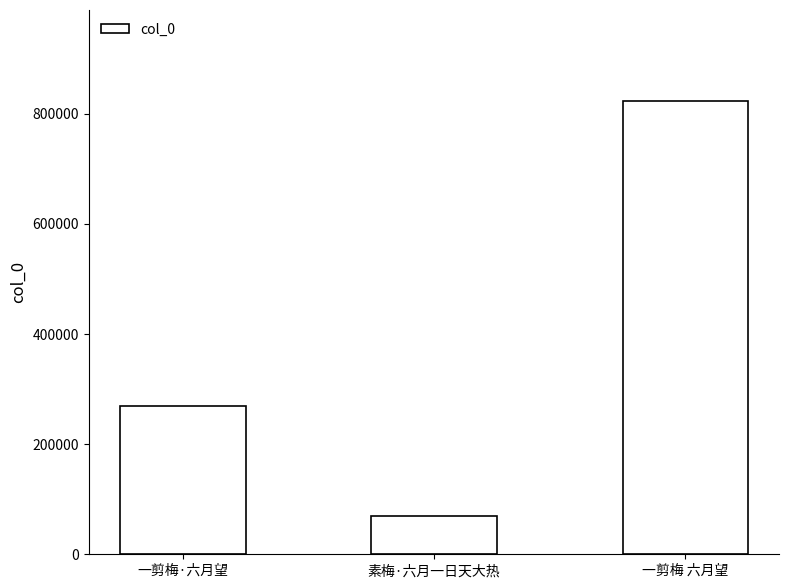

What value does the data have at 一剪梅·六月望?

270038